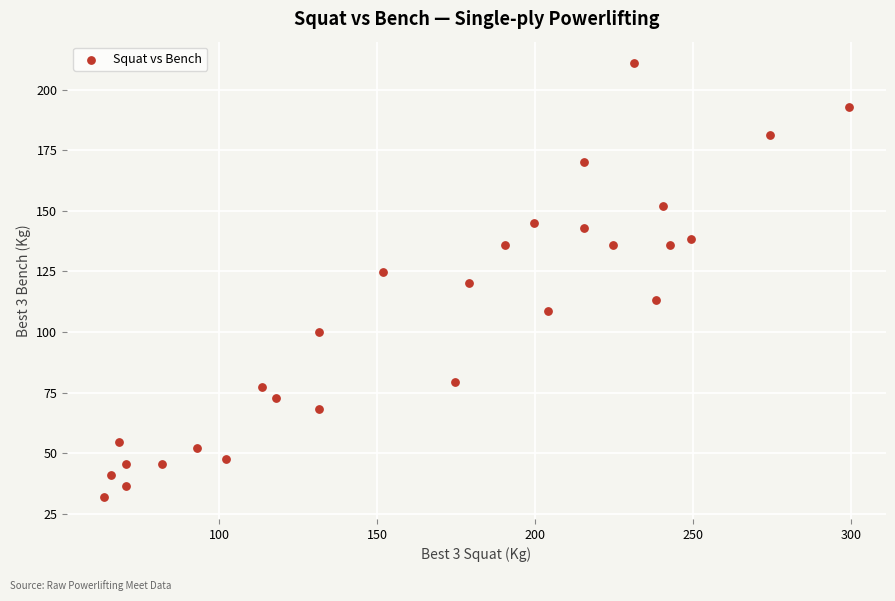

What is the range of Y values (max minus min)?

179.2